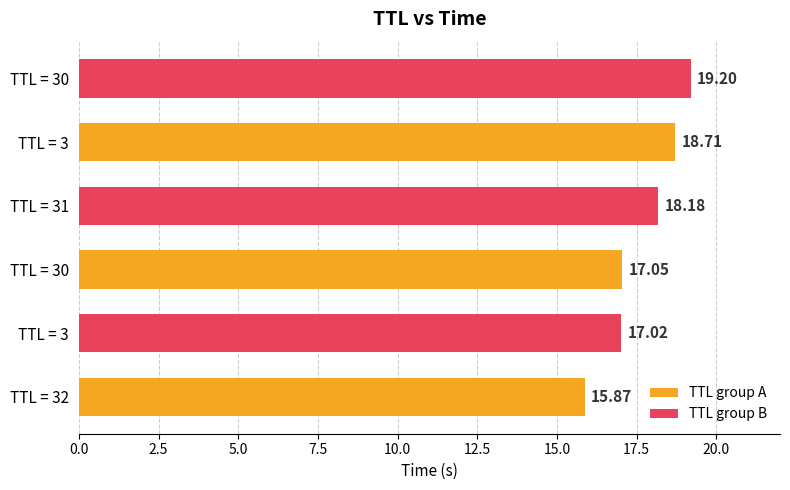

What is the minimum value shown in the chart?

15.9